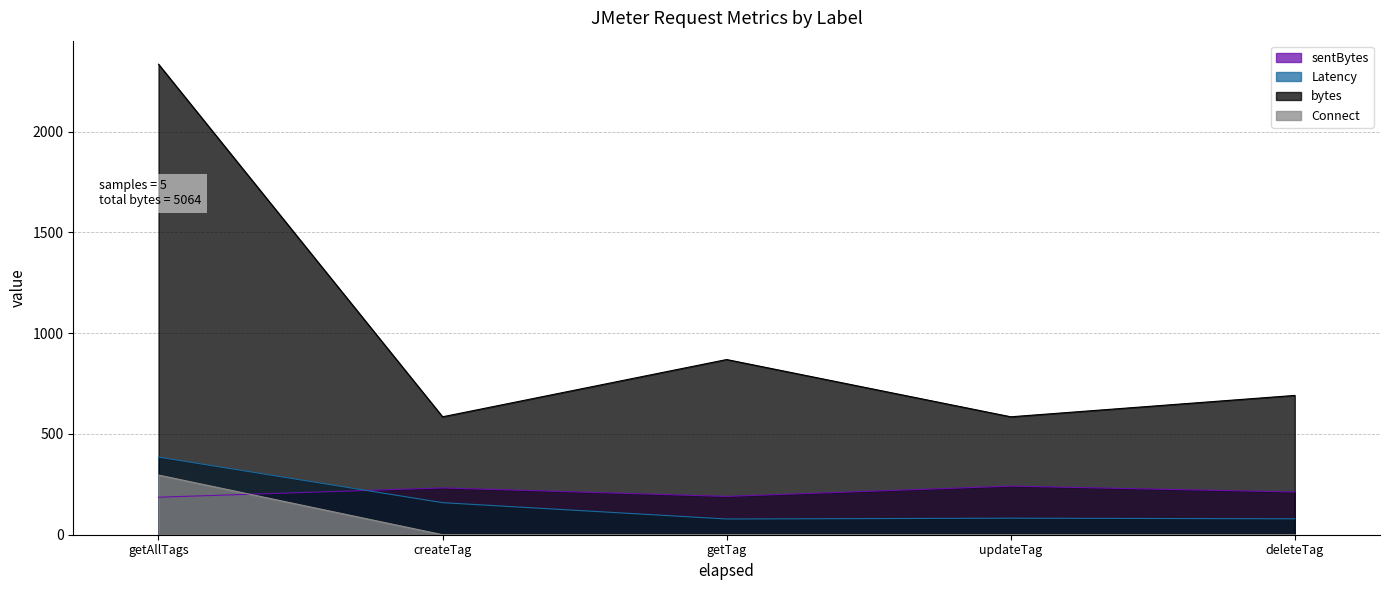

What is the value of the bytes point at the 5th from the left?

691